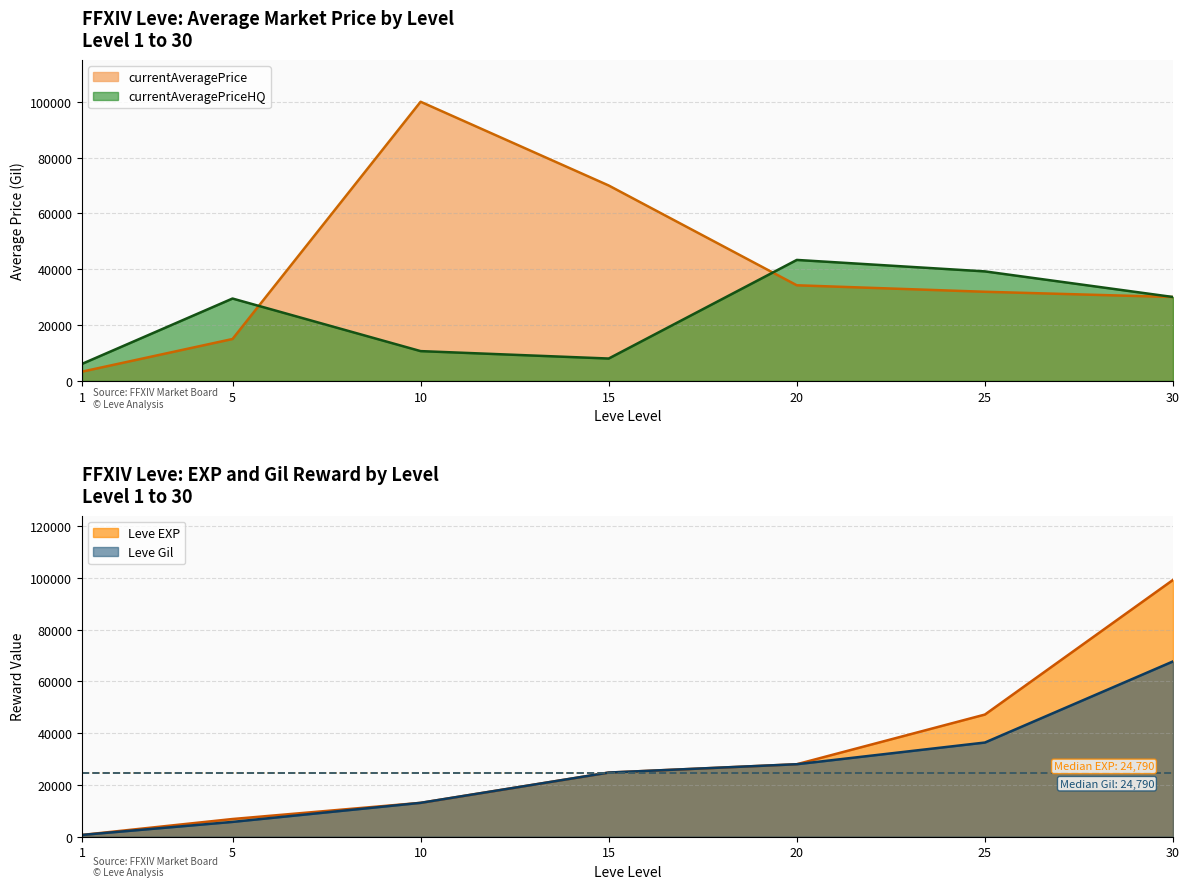

True or false: Leve Gil and Leve EXP intersect in this chart.

False